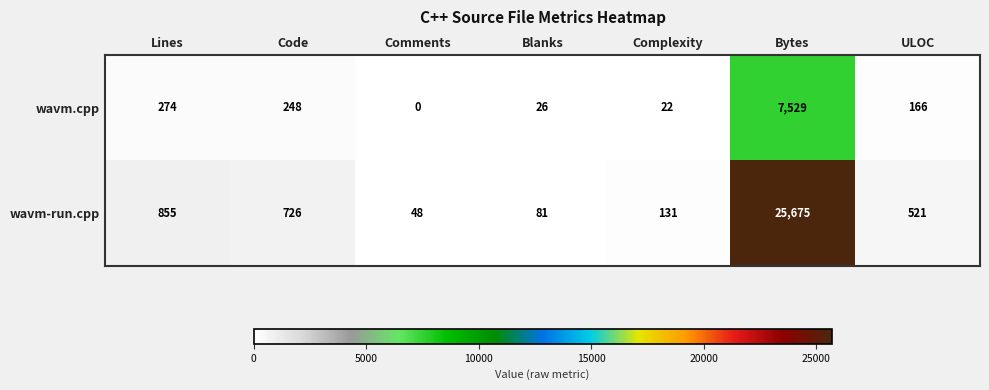

Rank the series by their average value, from lowest to highest.

wavm.cpp, wavm-run.cpp